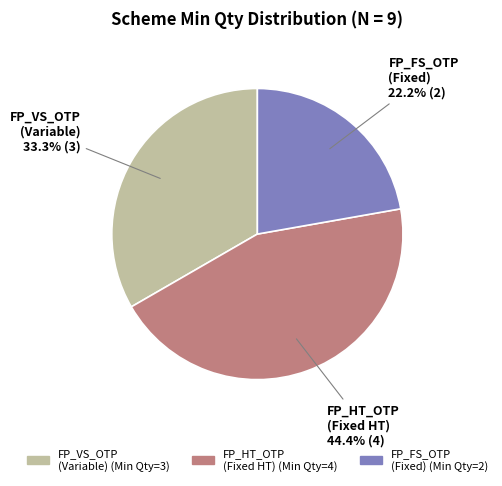

Which category has the biggest portion of the pie?

FP_HT_OTP (Fixed HT)